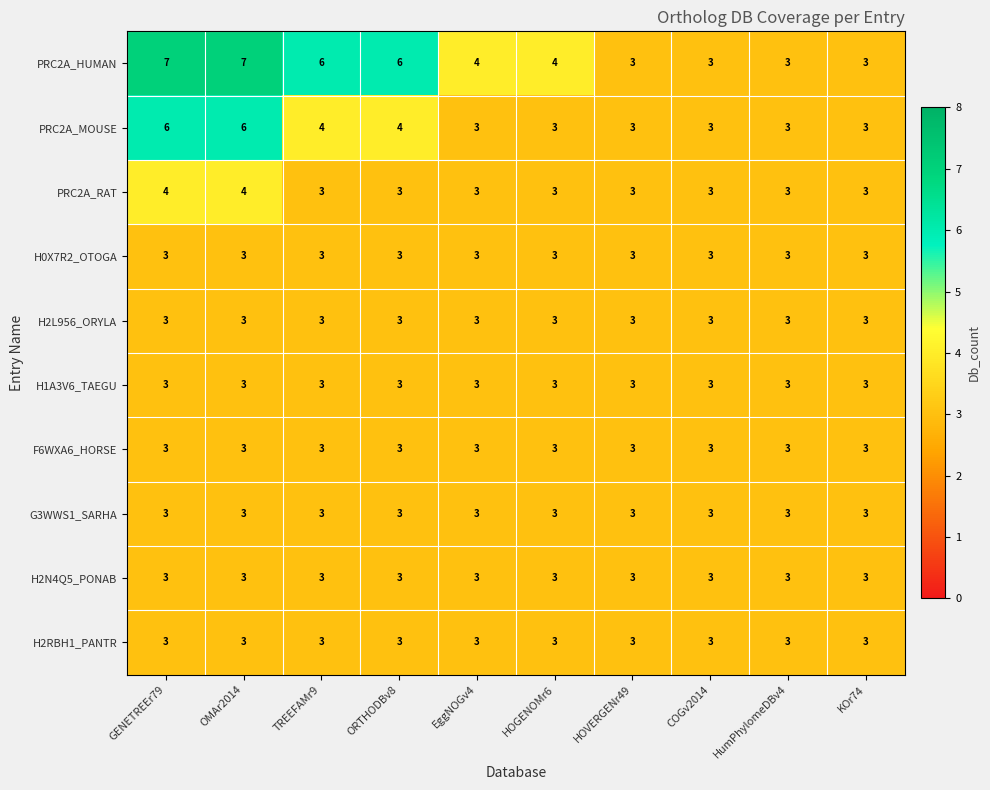

Which series changed the most between ORTHODBv8 and COGv2014?

PRC2A_HUMAN